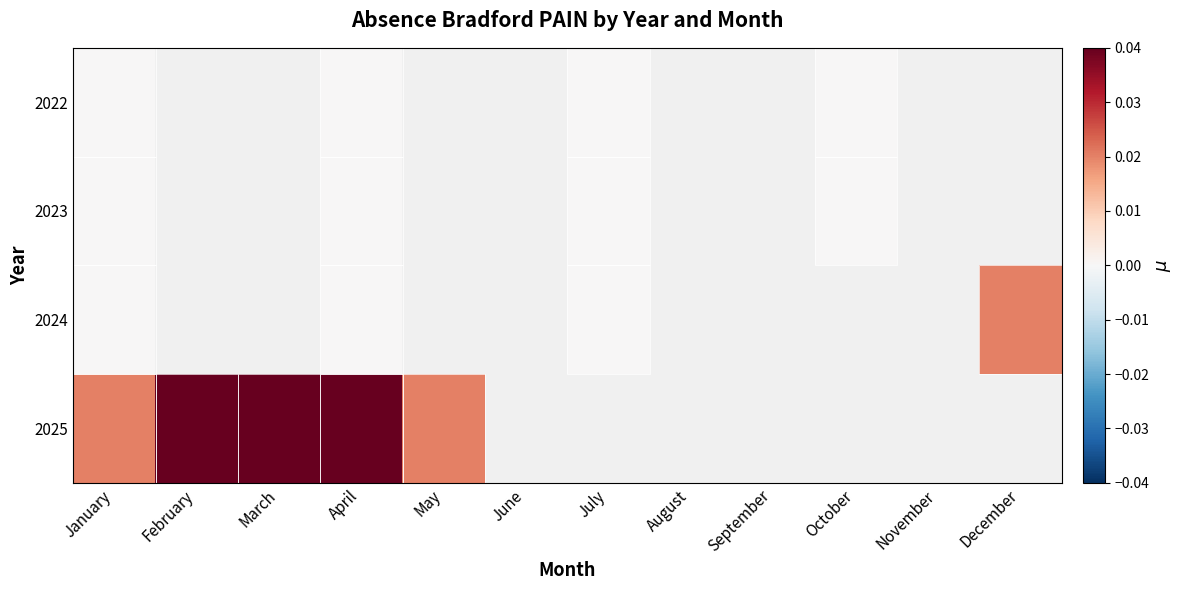

Is the value of 2023 at October greater than the value of 2024 at September?

No